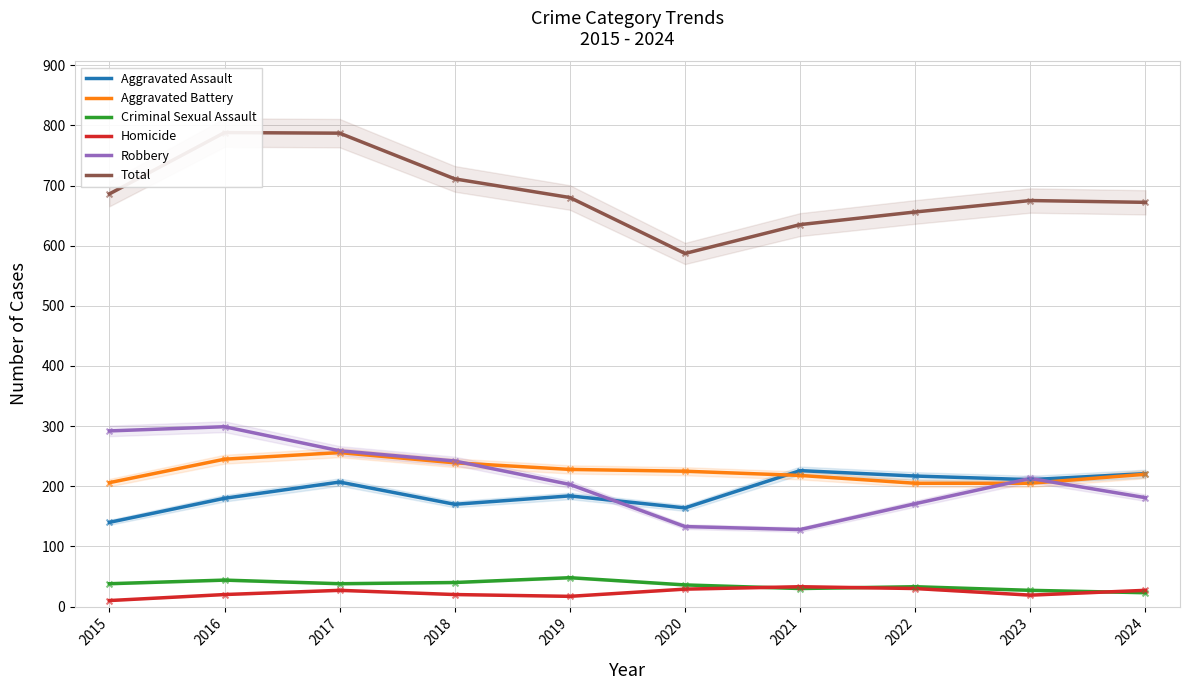

Is the value of Criminal Sexual Assault at 2023 greater than the value of Robbery at 2017?

No